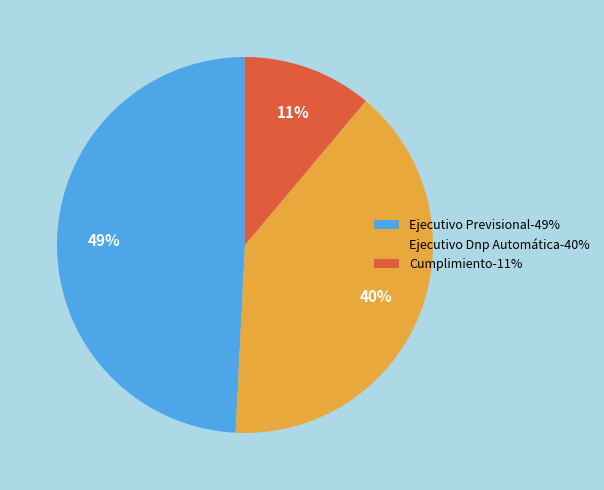

To the nearest percent, what is the difference between the Cumplimiento-11% and Ejecutivo Previsional-49% slice percentages?

38%